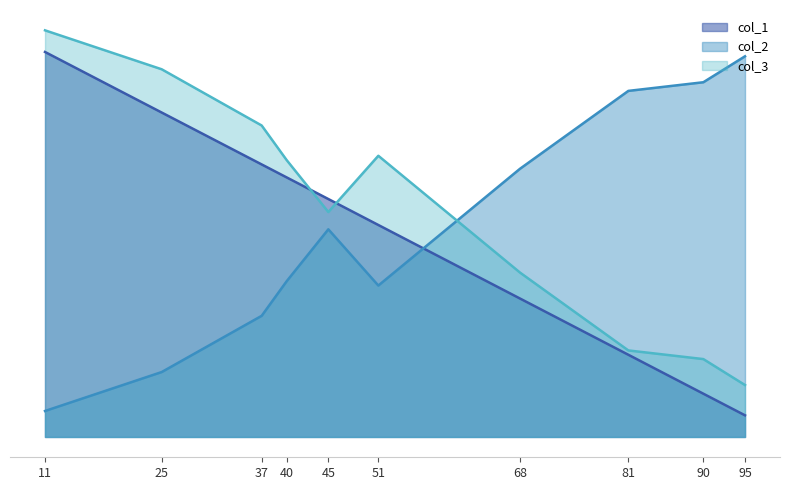

What is the minimum value for col_3?

12